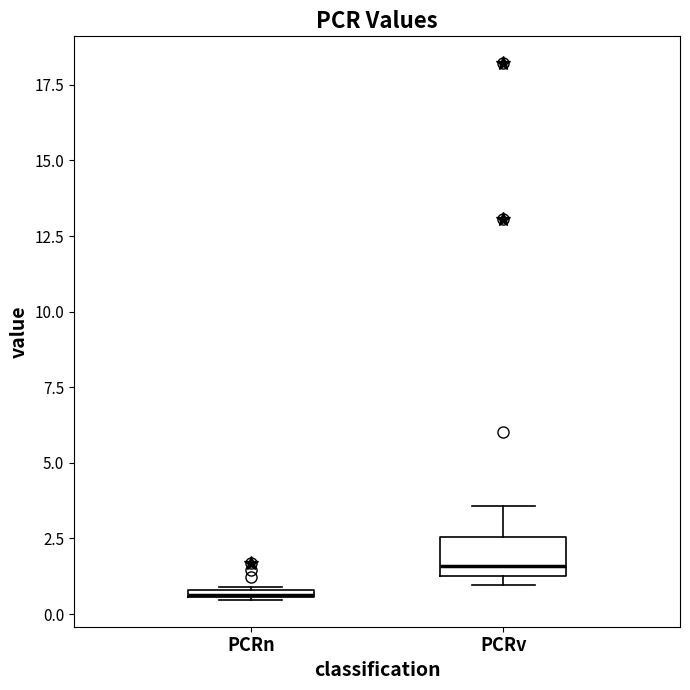

Where is the upper edge of the box for PCRn on the y-axis? The values are not printed on the chart, so give them approximately, as read against the axis.

1.0